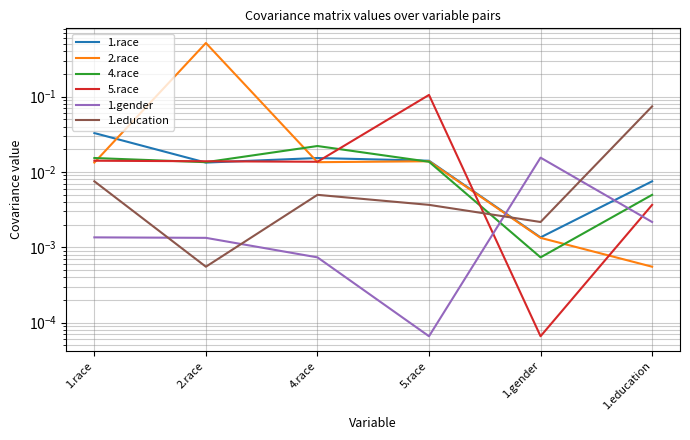

What is the total value across all series at 4.race?

0.1